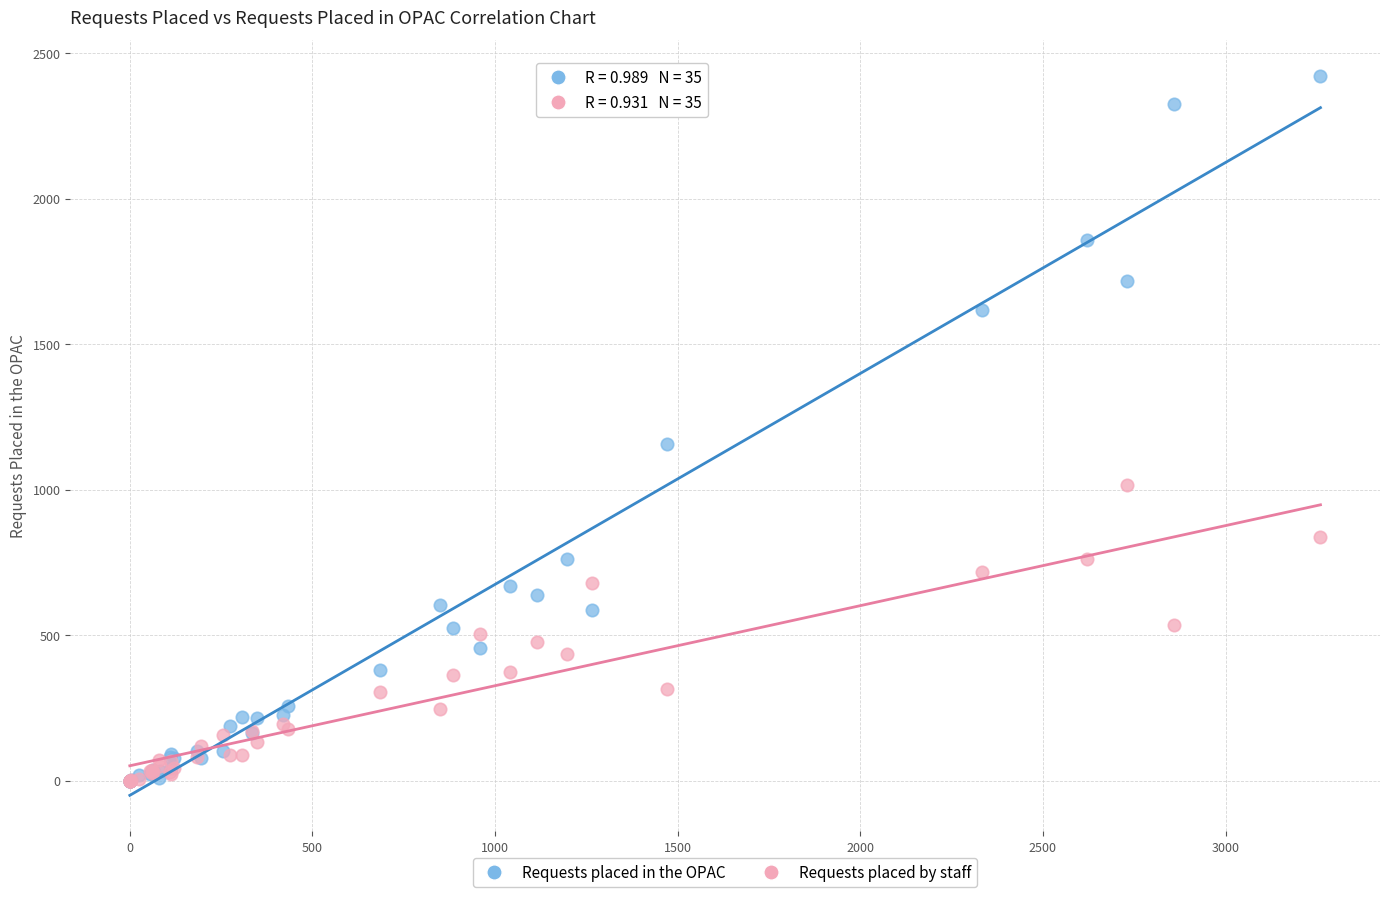

In the Requests placed in the OPAC series, what Y value is closest to 1211?

1156